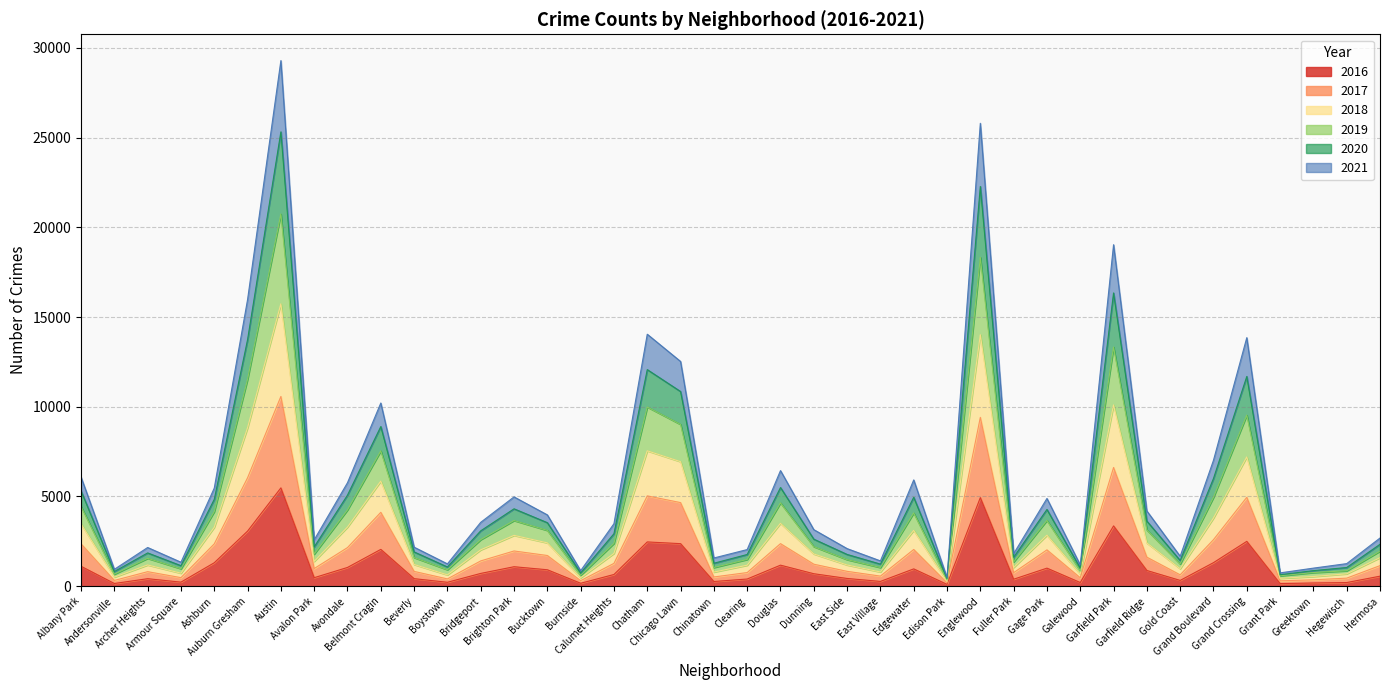

True or false: 2019 has more than 1 interior local peaks.

True